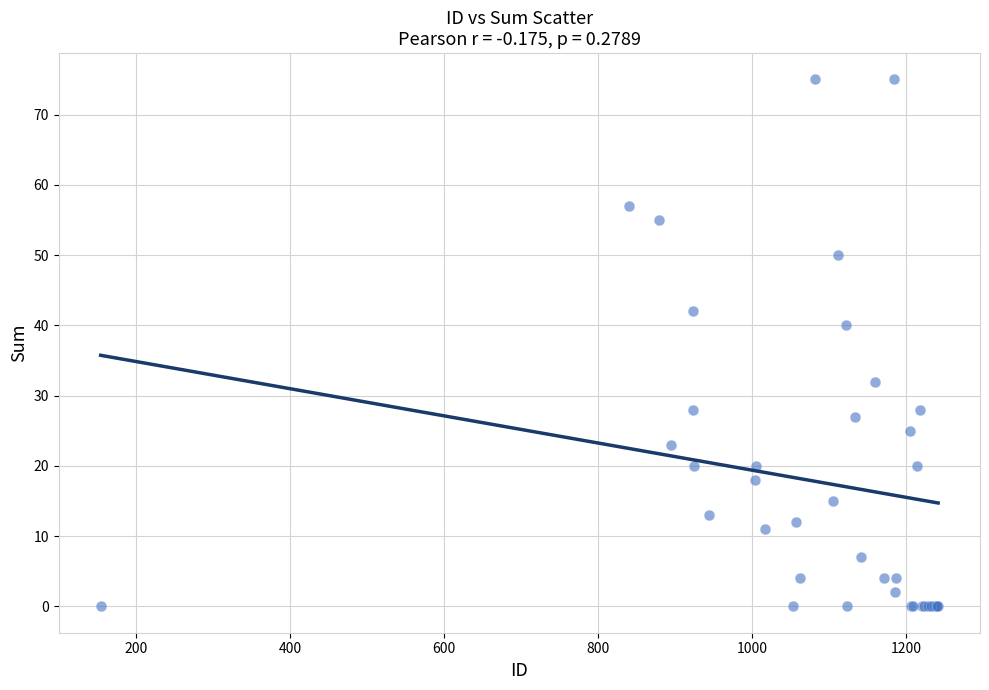

What Y value in the scatter plot is closest to 37?

40